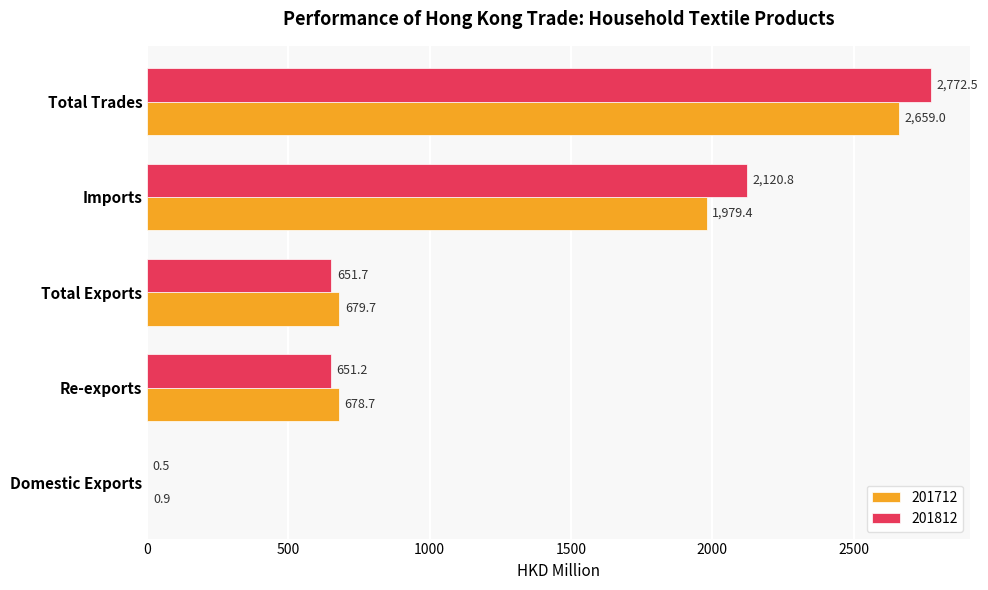

What is the sum of all 201712 values?

5997.7